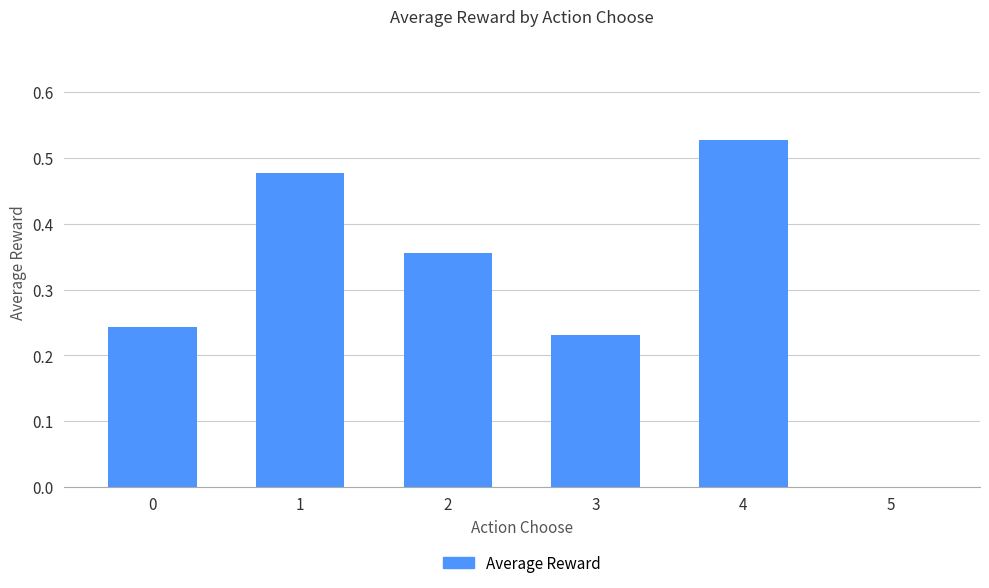

How many distinct data groups are displayed?

1